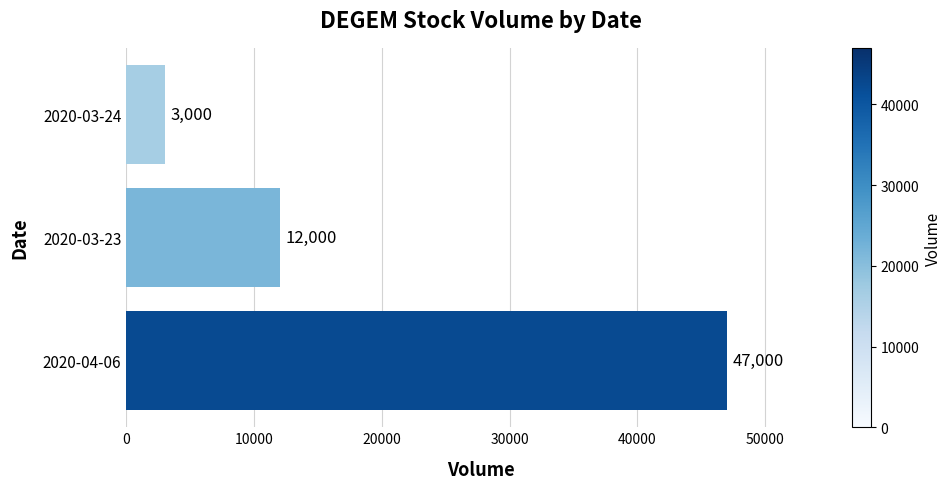

Is it true that the value at 2020-03-23 is 12000?

True